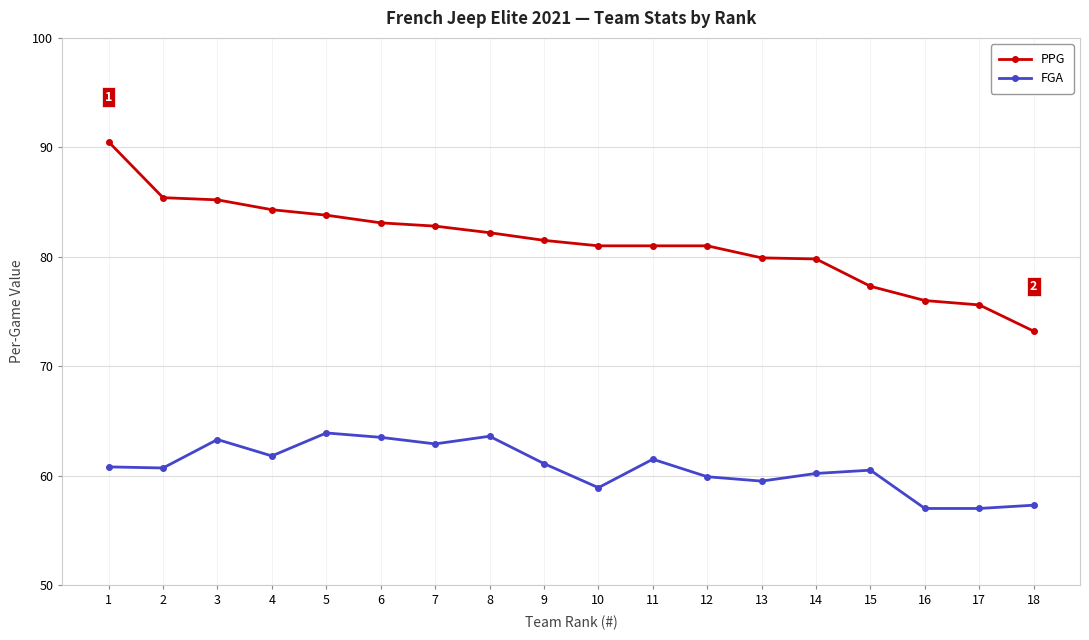

The PPG series shows 85.2 at 3. True or false?

True